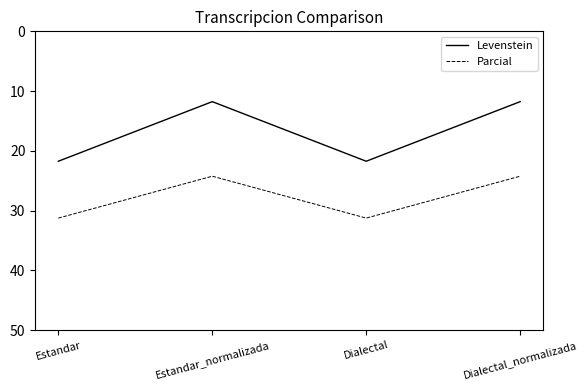

Between Estandar_normalizada and Dialectal, which series saw the biggest shift?

Levenstein